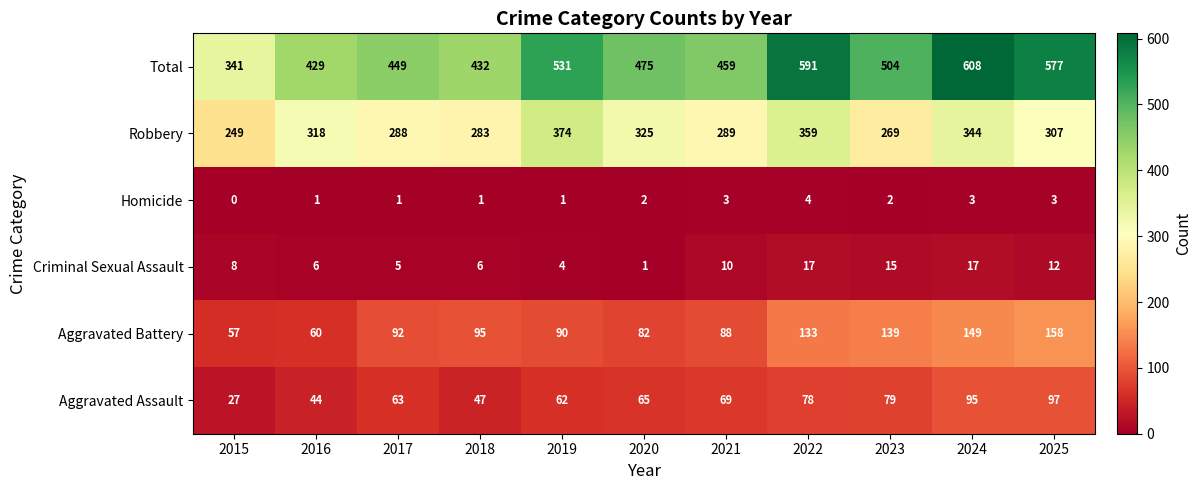

At which label does Robbery reach its minimum?

2015